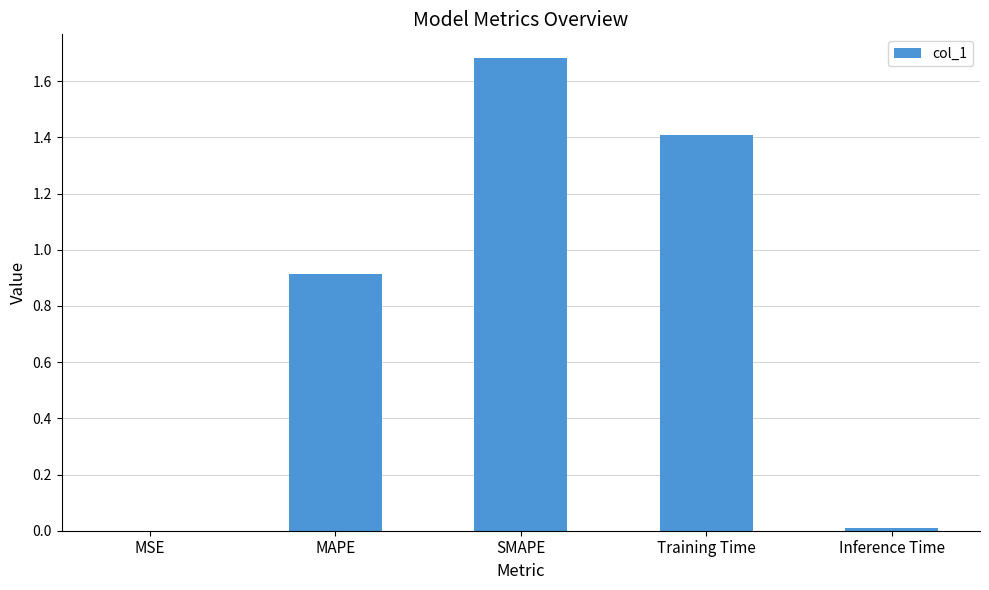

What is the maximum value shown in the chart?

1.7